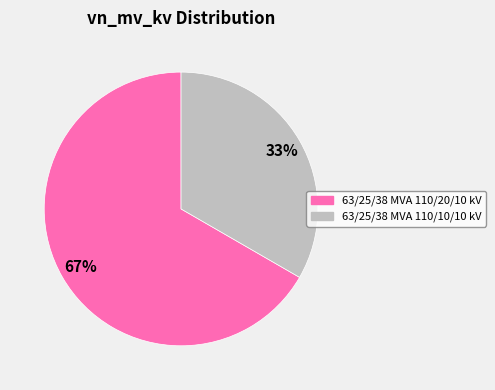

Do 63/25/38 MVA 110/20/10 kV and 63/25/38 MVA 110/10/10 kV together represent more than half of the pie?

Yes